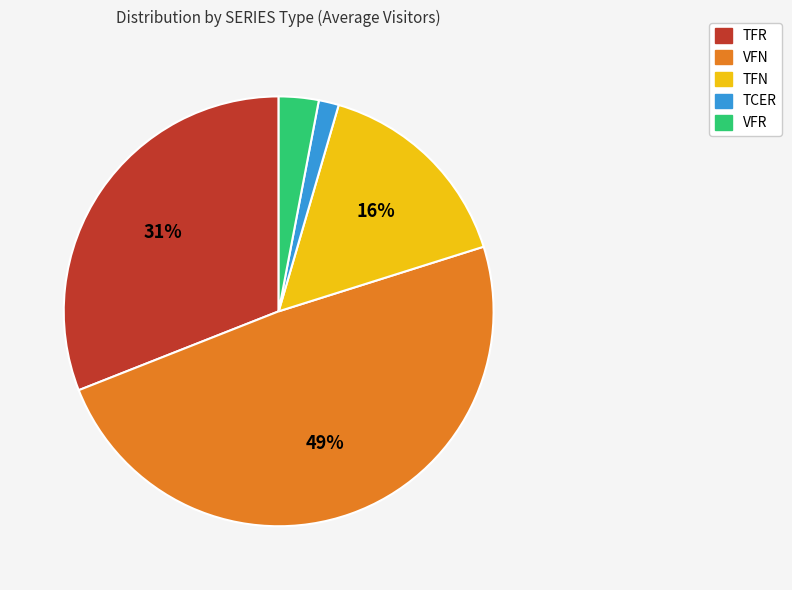

The TFR slice represents 41% of the pie. True or false?

False